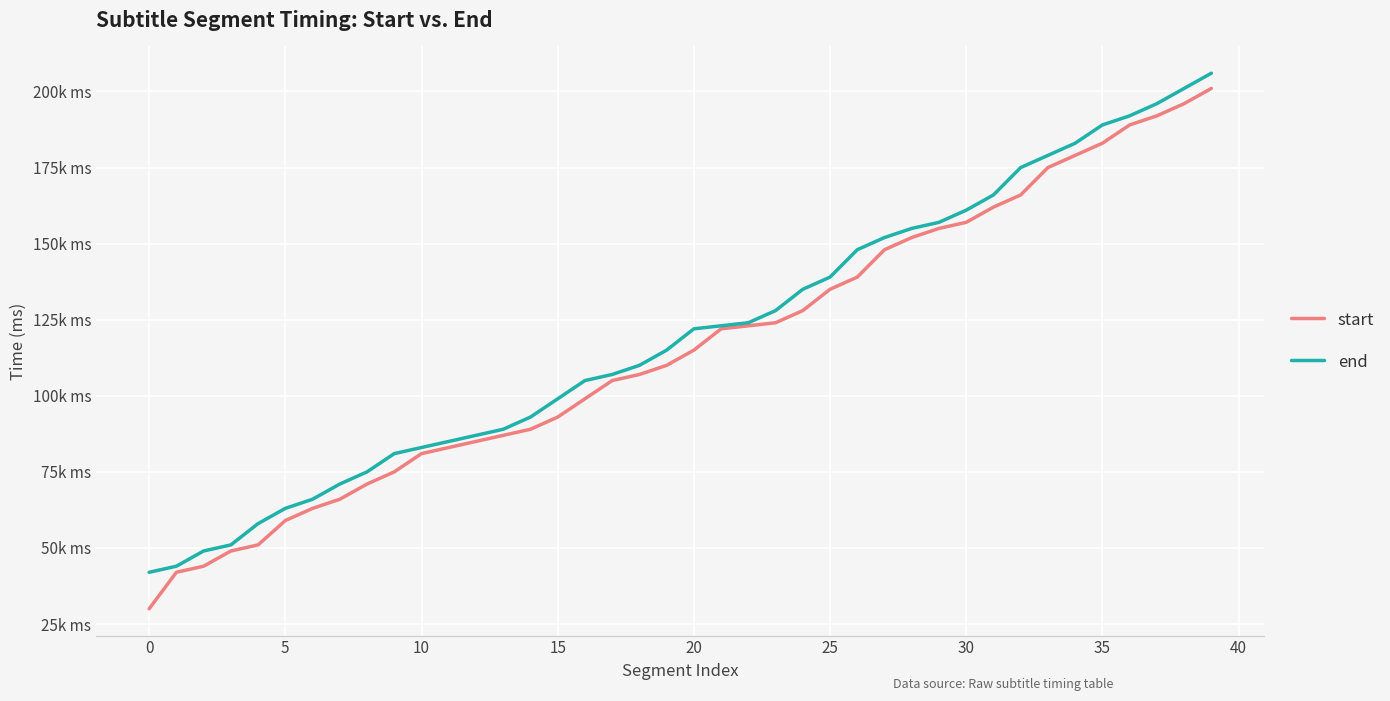

True or false: end has more than 1 interior local peaks.

False